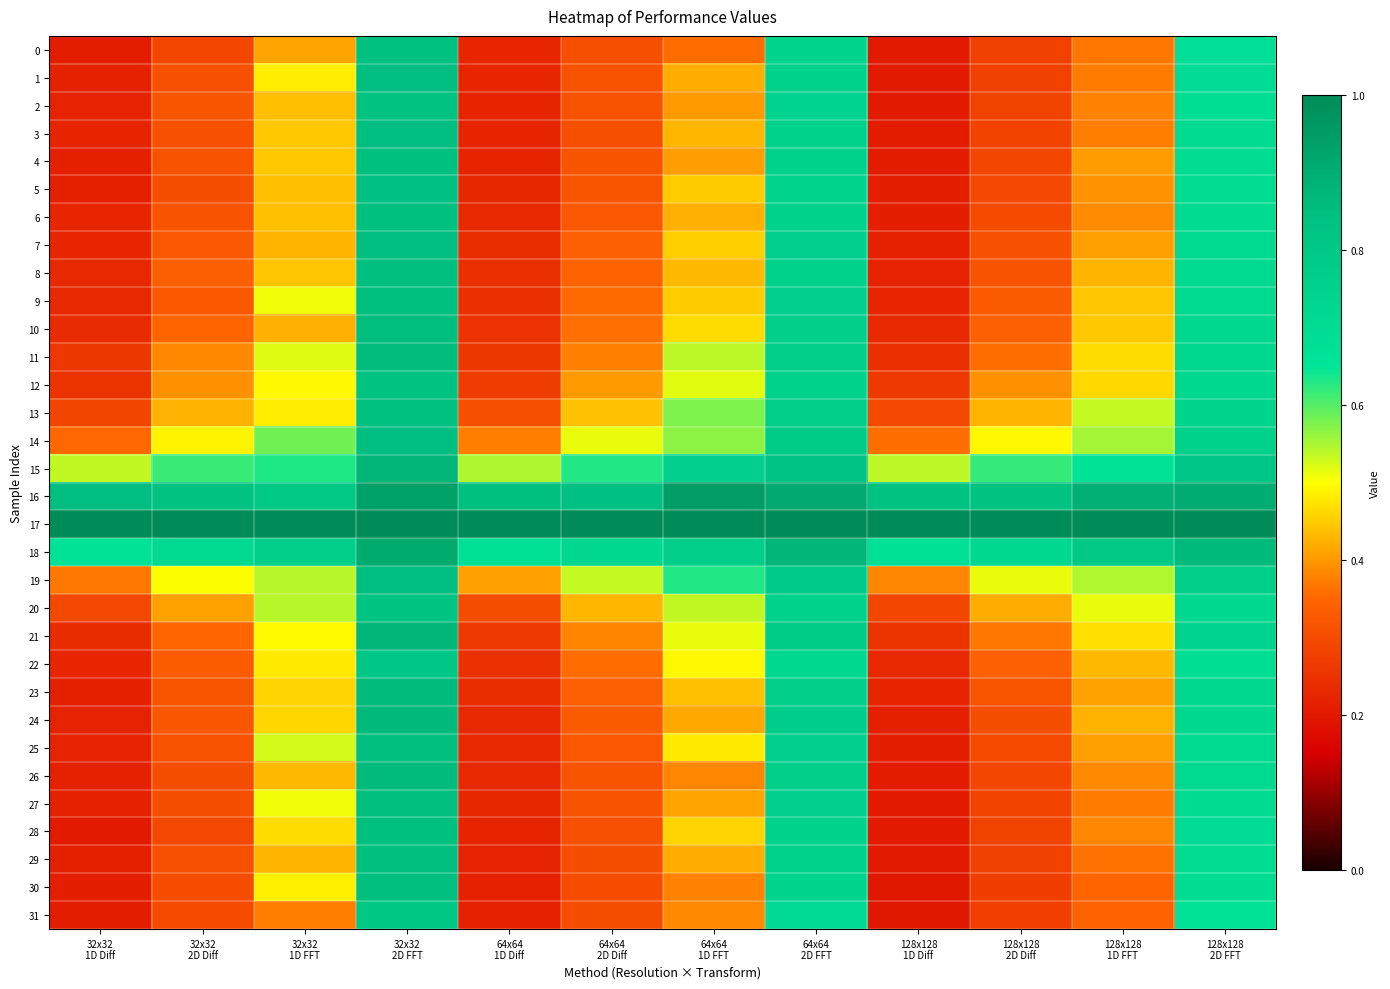

What is the total value across all series at 64x64
1D Diff?

10.1